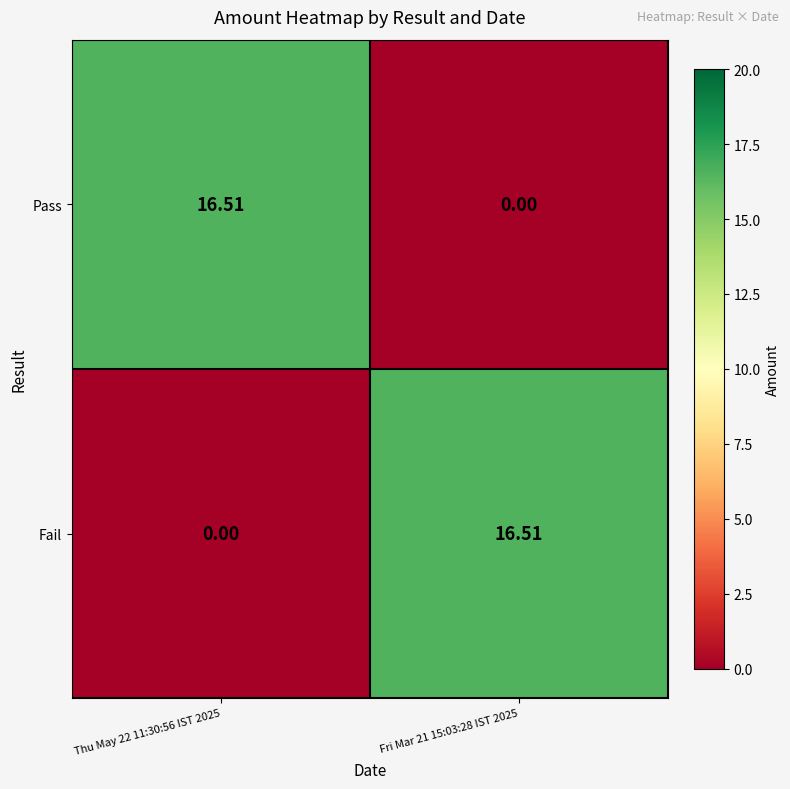

Rank the series at Thu May 22 11:30:56 IST 2025 from highest to lowest value.

Pass, Fail